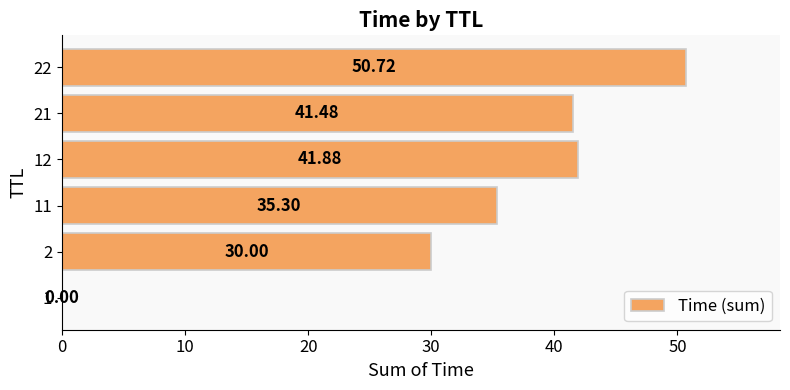

Which category has the highest value across all series?

22